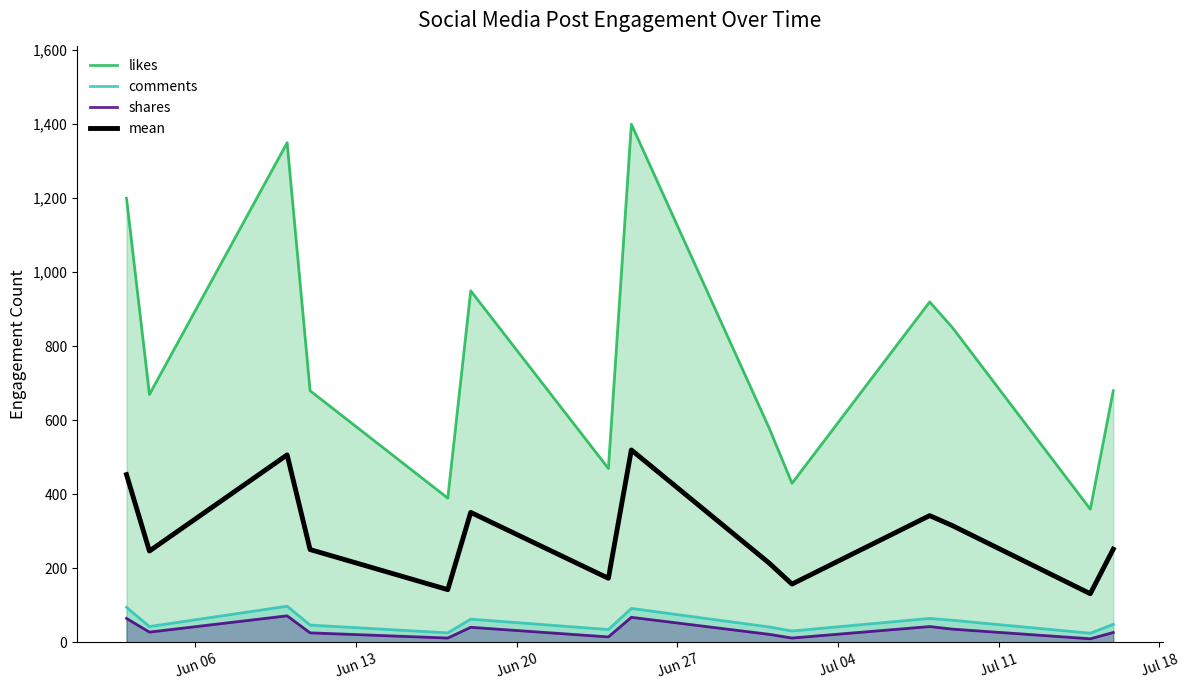

What is the highest value of the shares series?

72.0